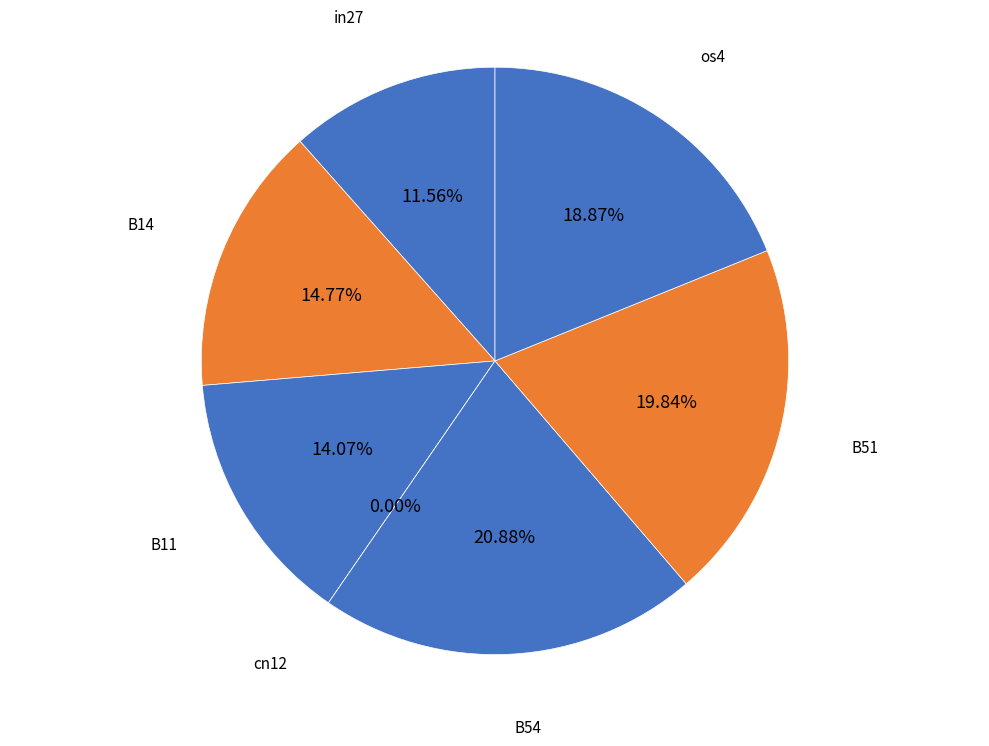

Which slice is the largest?

B54